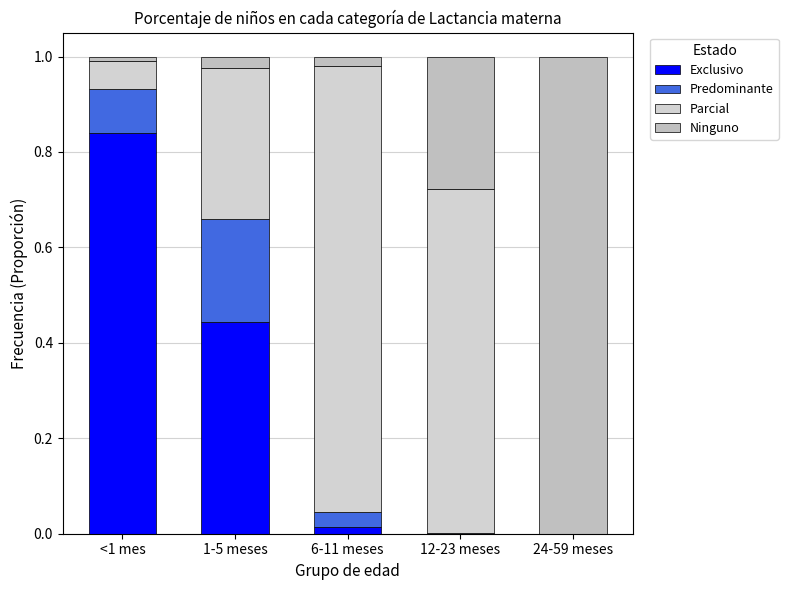

What is the label of the 5th bar from the left?

24-59 meses